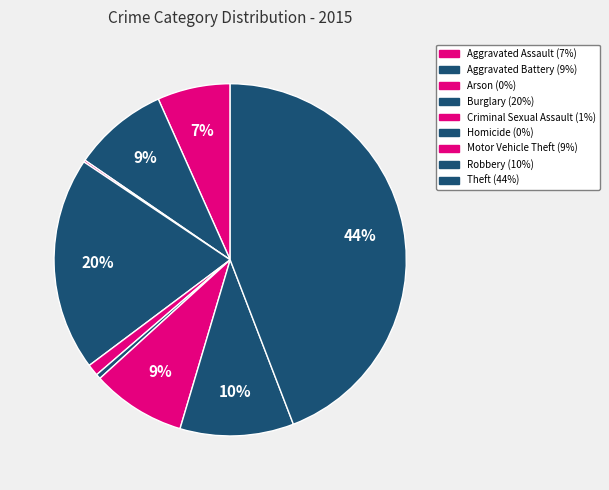

Does any single category account for the majority?

No